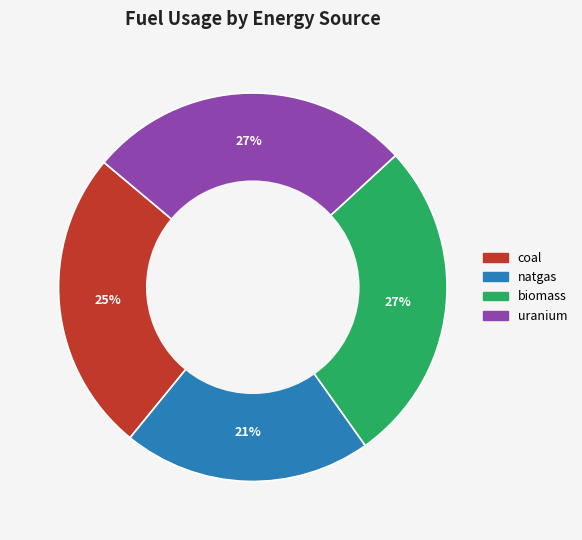

Count the number of slices in the pie.

4